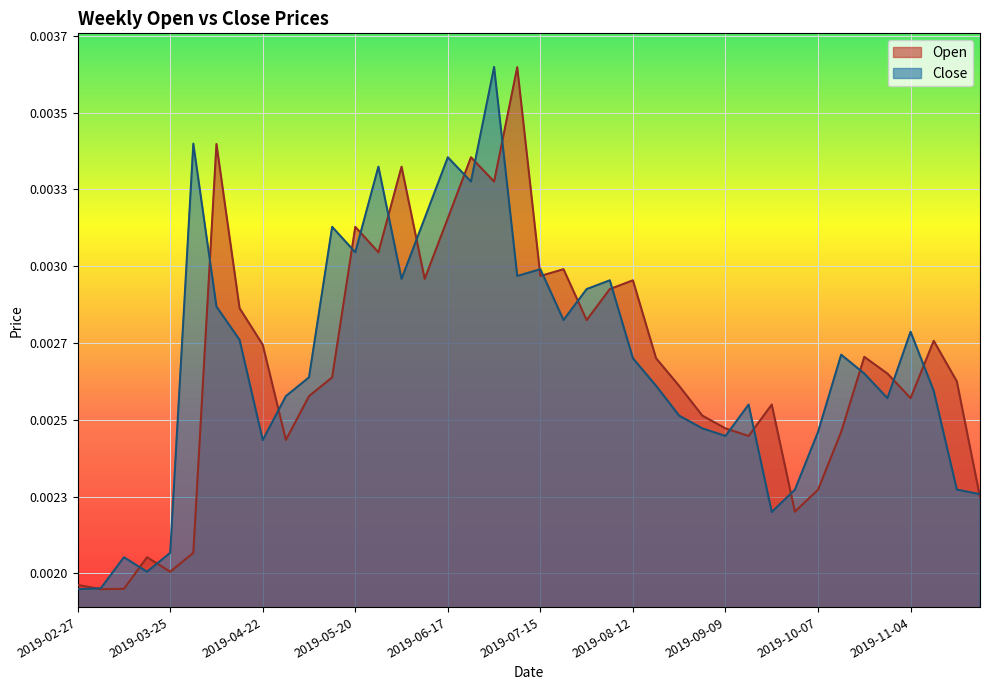

Which category has the lowest value across all series?

2019-03-04